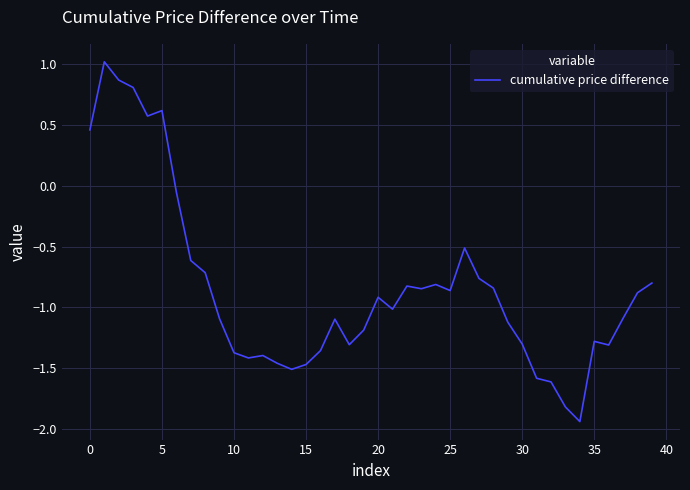

What is the difference between the maximum and minimum values?

3.0